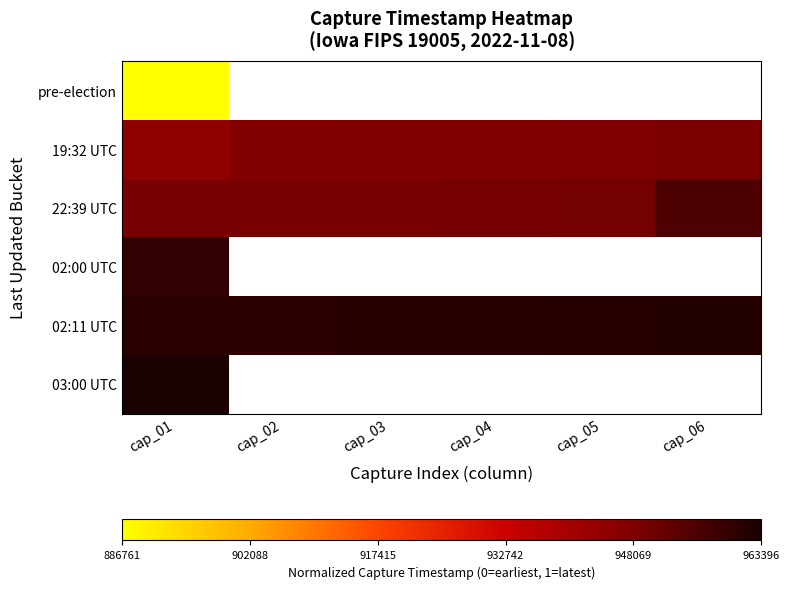

At how many categories does at least one series exceed 0?

6